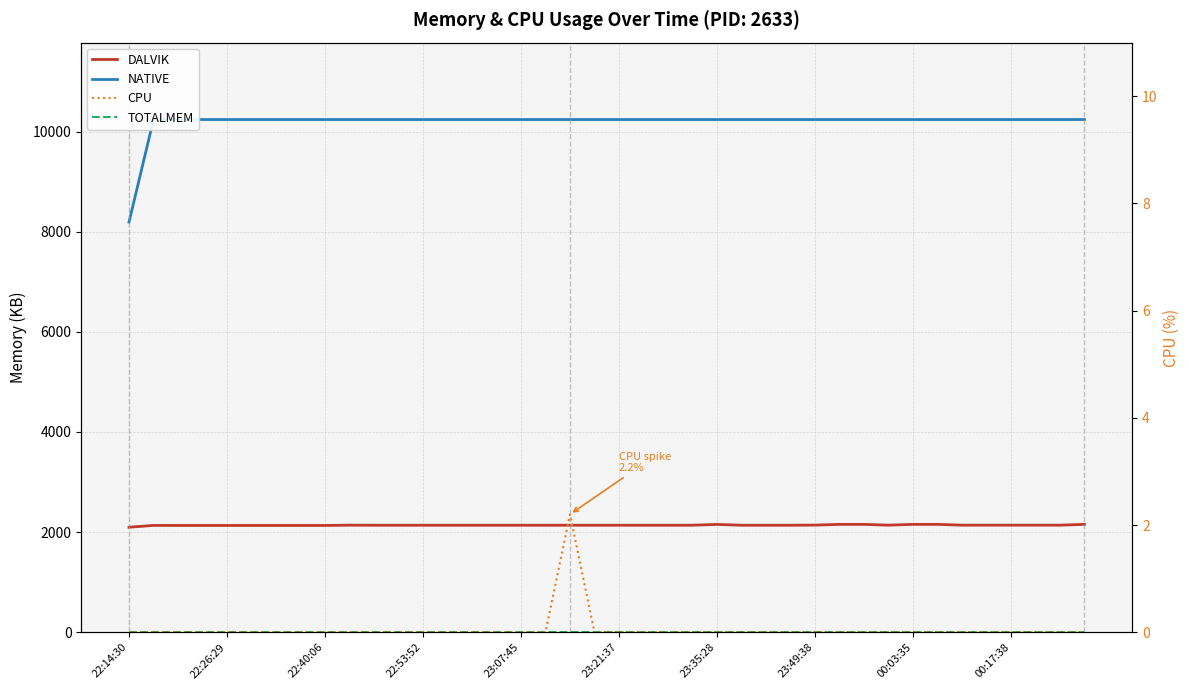

What is the difference between the highest and lowest values at 23:21:37?

10240.0